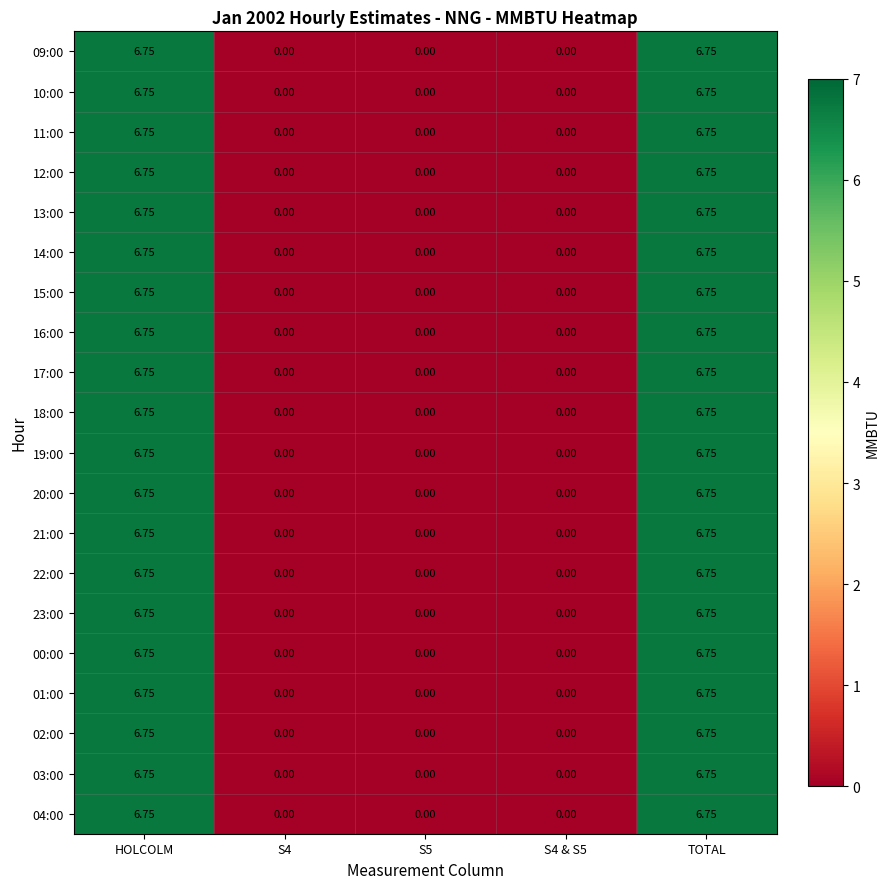

Reading left to right, extract all data points from this chart.

09:00: HOLCOLM=6.8	S4=0.0	S5=0.0	S4 & S5=0.0	TOTAL=6.8
10:00: HOLCOLM=6.8	S4=0.0	S5=0.0	S4 & S5=0.0	TOTAL=6.8
11:00: HOLCOLM=6.8	S4=0.0	S5=0.0	S4 & S5=0.0	TOTAL=6.8
12:00: HOLCOLM=6.8	S4=0.0	S5=0.0	S4 & S5=0.0	TOTAL=6.8
13:00: HOLCOLM=6.8	S4=0.0	S5=0.0	S4 & S5=0.0	TOTAL=6.8
14:00: HOLCOLM=6.8	S4=0.0	S5=0.0	S4 & S5=0.0	TOTAL=6.8
15:00: HOLCOLM=6.8	S4=0.0	S5=0.0	S4 & S5=0.0	TOTAL=6.8
16:00: HOLCOLM=6.8	S4=0.0	S5=0.0	S4 & S5=0.0	TOTAL=6.8
17:00: HOLCOLM=6.8	S4=0.0	S5=0.0	S4 & S5=0.0	TOTAL=6.8
18:00: HOLCOLM=6.8	S4=0.0	S5=0.0	S4 & S5=0.0	TOTAL=6.8
19:00: HOLCOLM=6.8	S4=0.0	S5=0.0	S4 & S5=0.0	TOTAL=6.8
20:00: HOLCOLM=6.8	S4=0.0	S5=0.0	S4 & S5=0.0	TOTAL=6.8
21:00: HOLCOLM=6.8	S4=0.0	S5=0.0	S4 & S5=0.0	TOTAL=6.8
22:00: HOLCOLM=6.8	S4=0.0	S5=0.0	S4 & S5=0.0	TOTAL=6.8
23:00: HOLCOLM=6.8	S4=0.0	S5=0.0	S4 & S5=0.0	TOTAL=6.8
00:00: HOLCOLM=6.8	S4=0.0	S5=0.0	S4 & S5=0.0	TOTAL=6.8
01:00: HOLCOLM=6.8	S4=0.0	S5=0.0	S4 & S5=0.0	TOTAL=6.8
02:00: HOLCOLM=6.8	S4=0.0	S5=0.0	S4 & S5=0.0	TOTAL=6.8
03:00: HOLCOLM=6.8	S4=0.0	S5=0.0	S4 & S5=0.0	TOTAL=6.8
04:00: HOLCOLM=6.8	S4=0.0	S5=0.0	S4 & S5=0.0	TOTAL=6.8